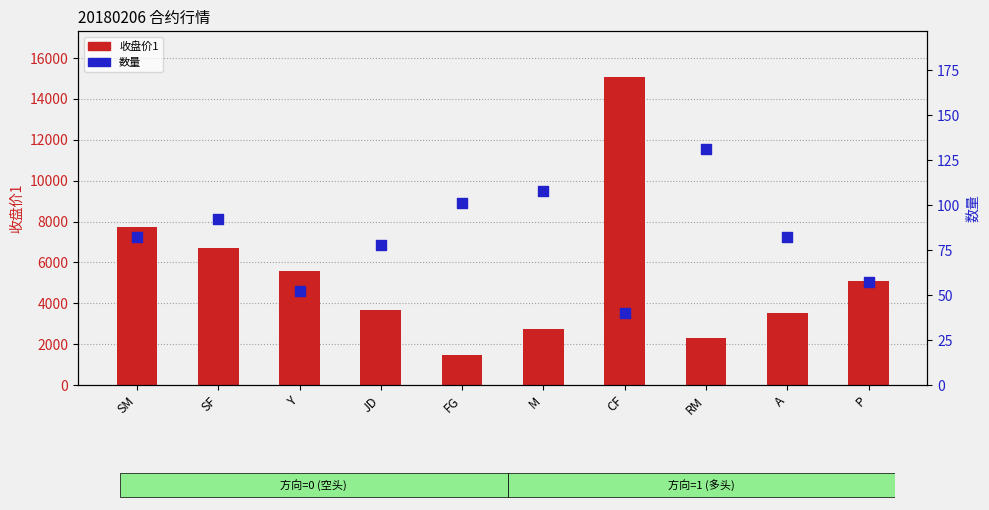

Which series contains the lowest Y value?

数量